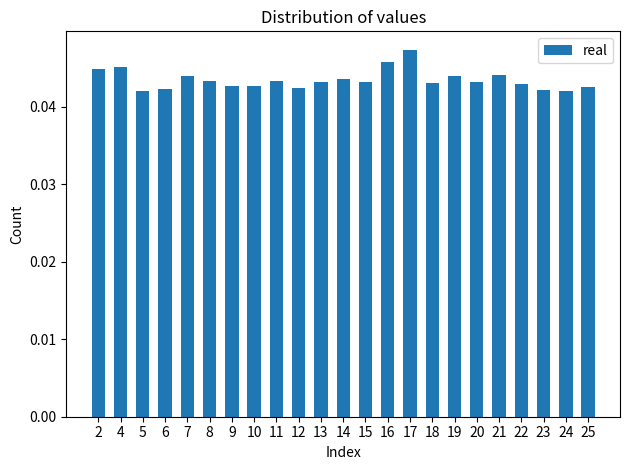

Count the number of data series in this chart.

1